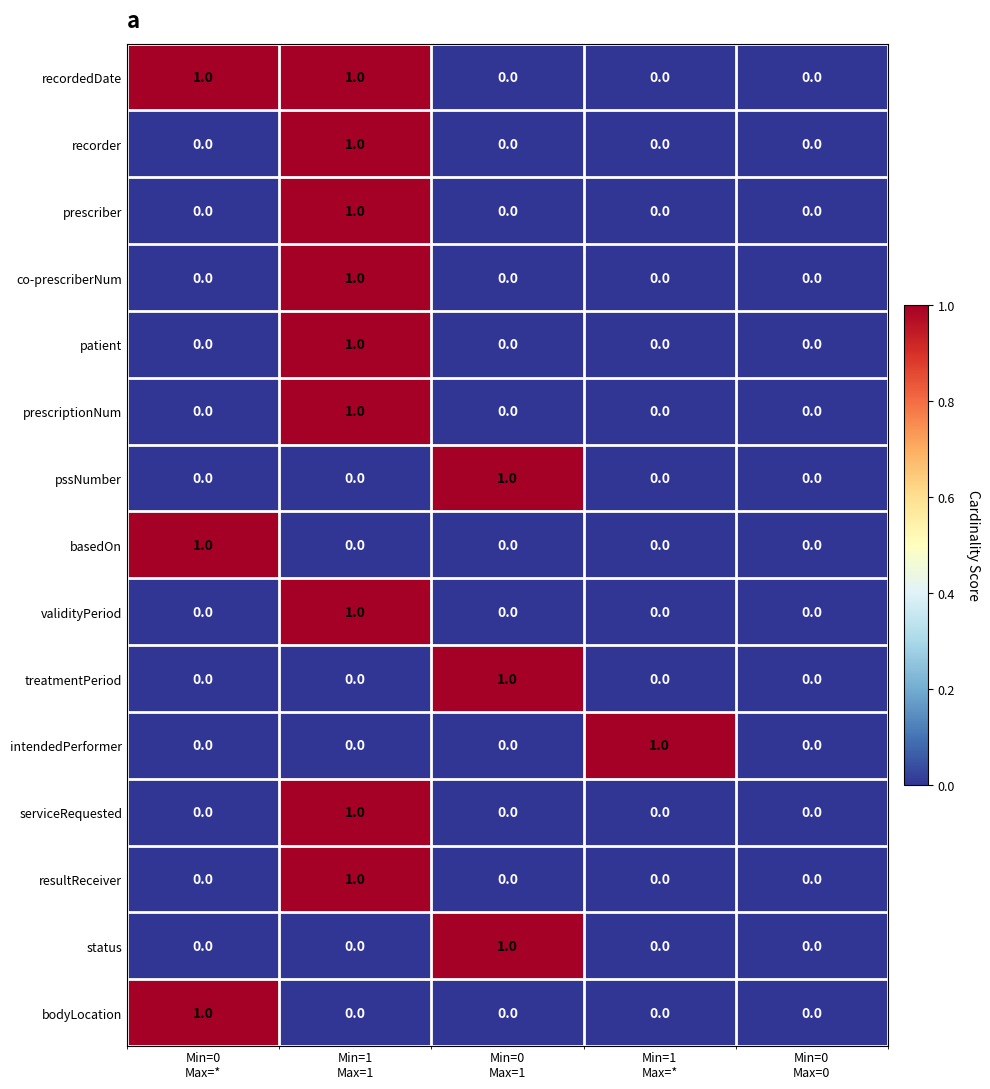

Count the patient values in the range 0 to 1.

5